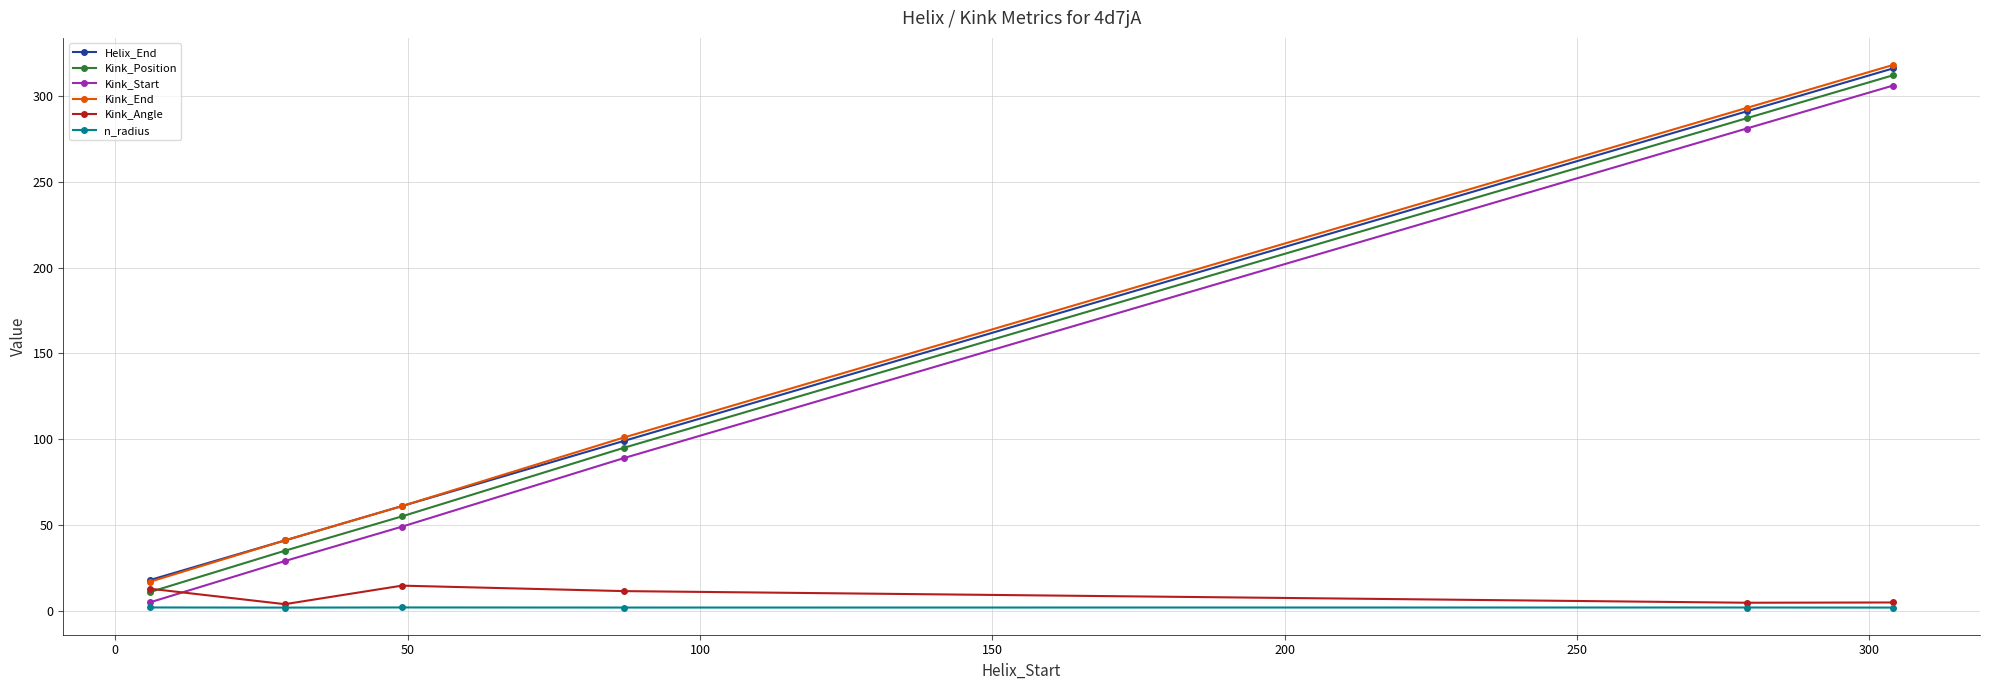

At how many categories does at least one series exceed 236?

2